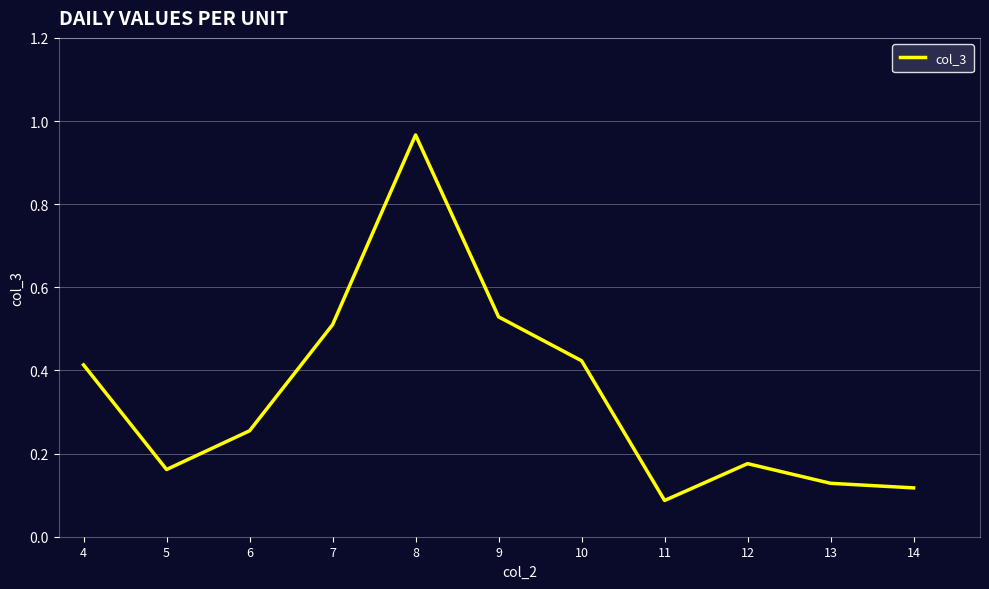

True or false: the data shows 0.5 at 8.

False